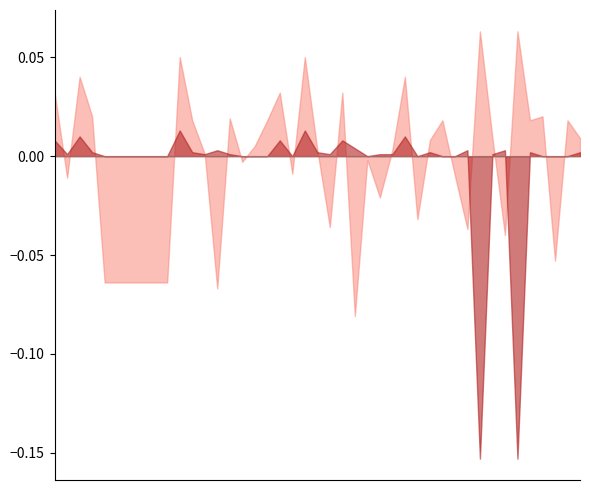

Rank the series at 7 from highest to lowest value.

Batting Average1, Batting Average2